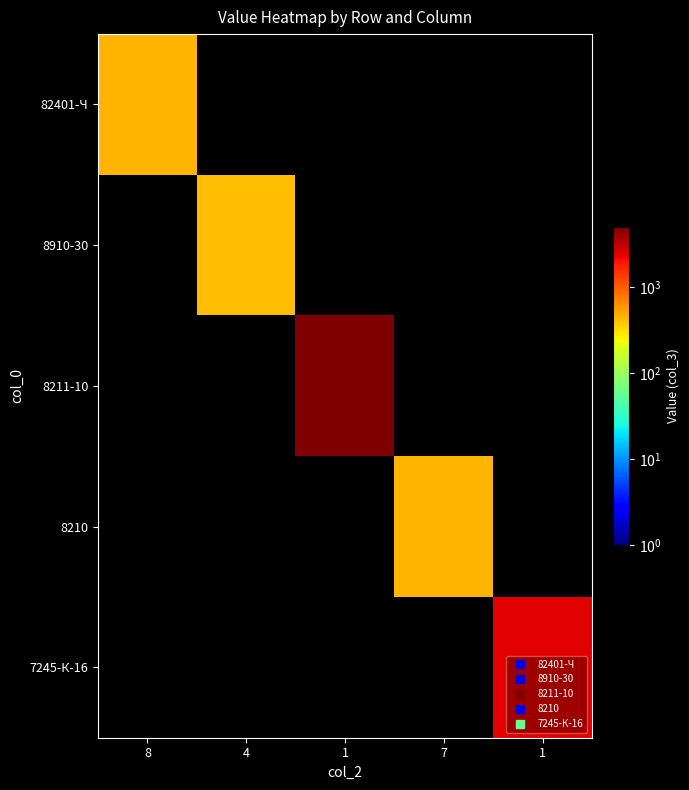

Between 8 and 7, which is larger?

8